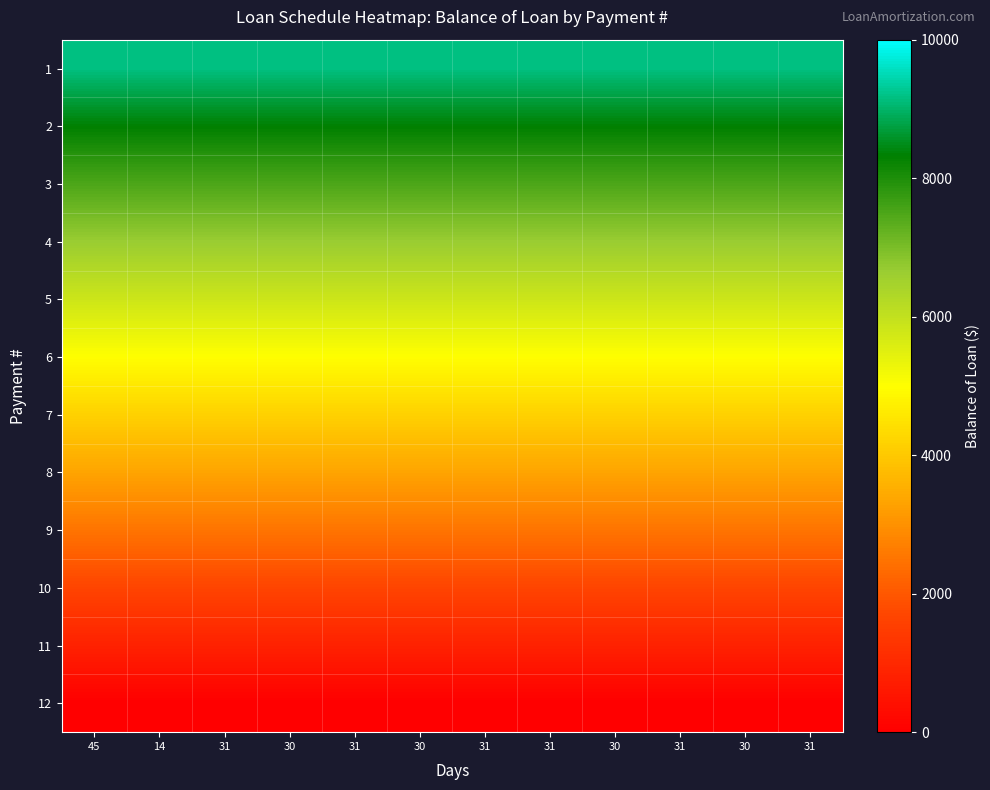

Rank the series by their maximum value, from highest to lowest.

1, 2, 3, 4, 5, 6, 7, 8, 9, 10, 11, 12